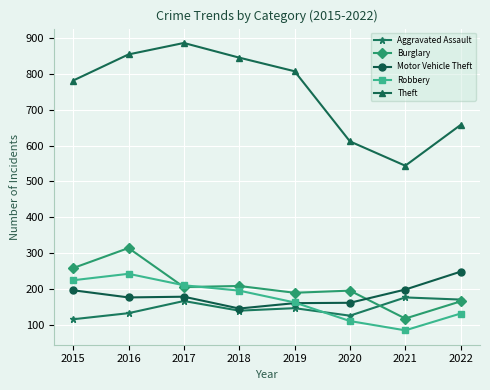

What is the difference between the highest and lowest values at 2020?

502